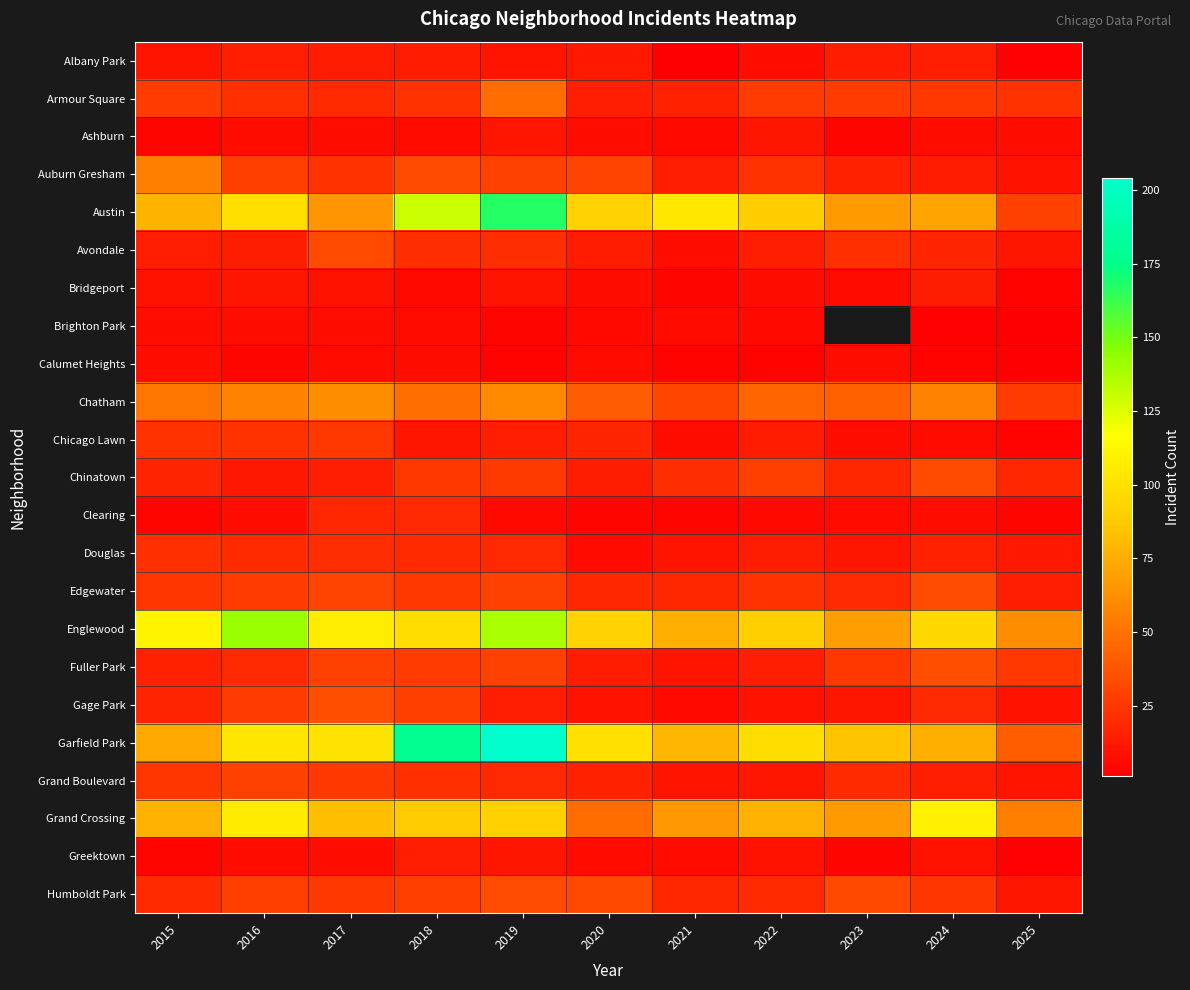

At which label does Chicago Lawn first exceed 13?

2015